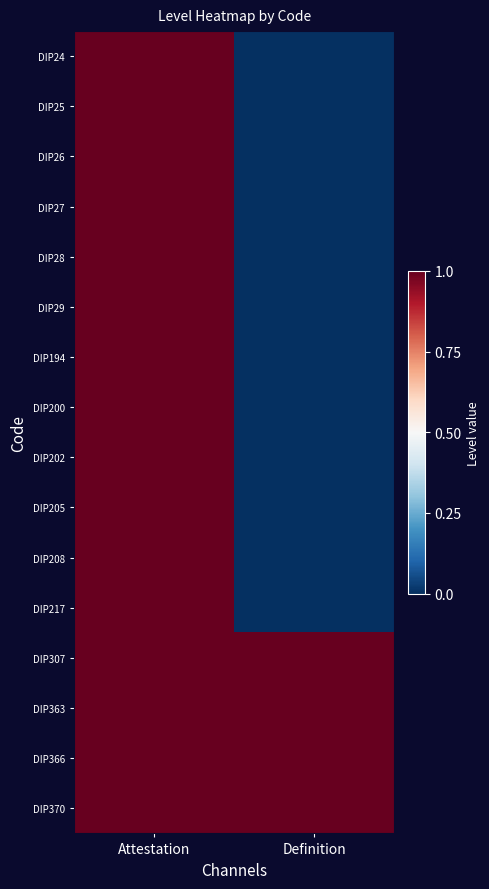

At which category is the sum across all series the highest?

Attestation